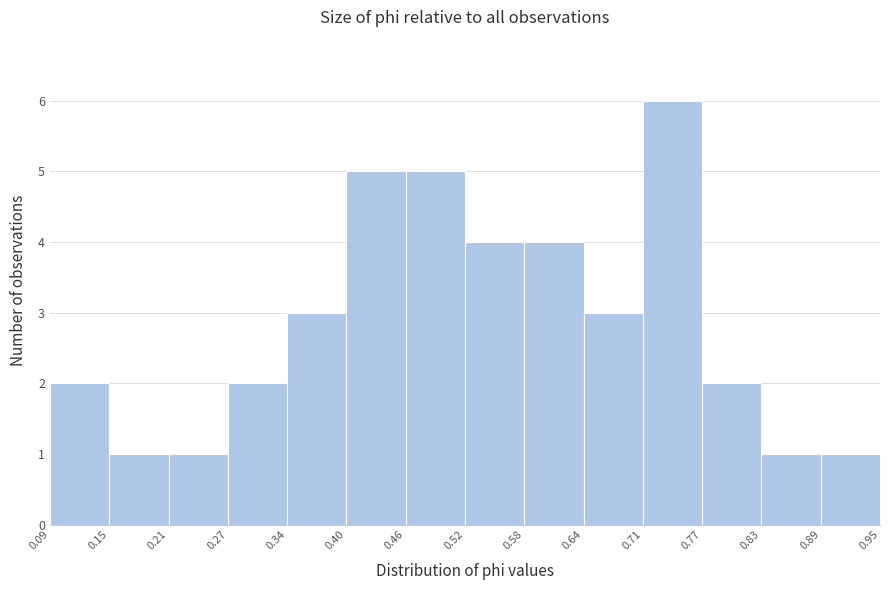

How tall is the bar that spans 0.64 to 0.71 on the x-axis? The values are not printed on the chart, so give them approximately, as read against the axis.

3